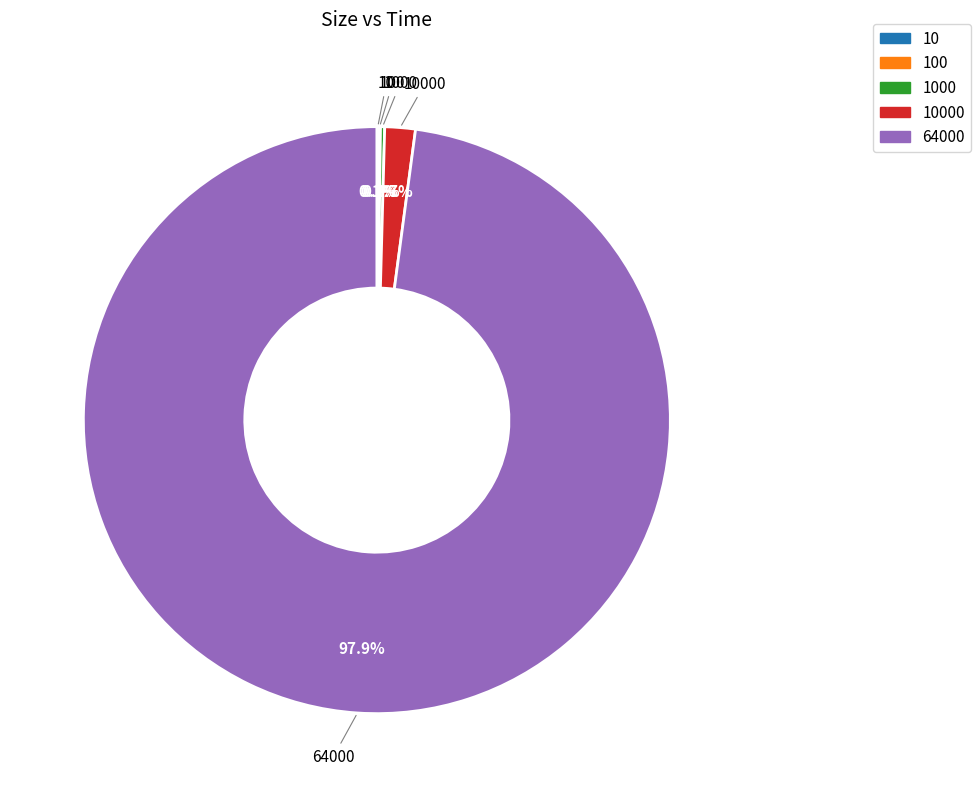

Is there any slice that represents more than half of the pie?

Yes